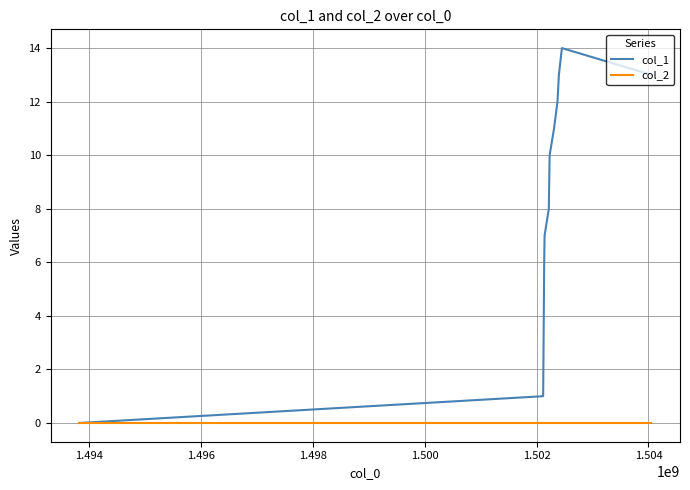

What is the average value of the col_1 series?

7